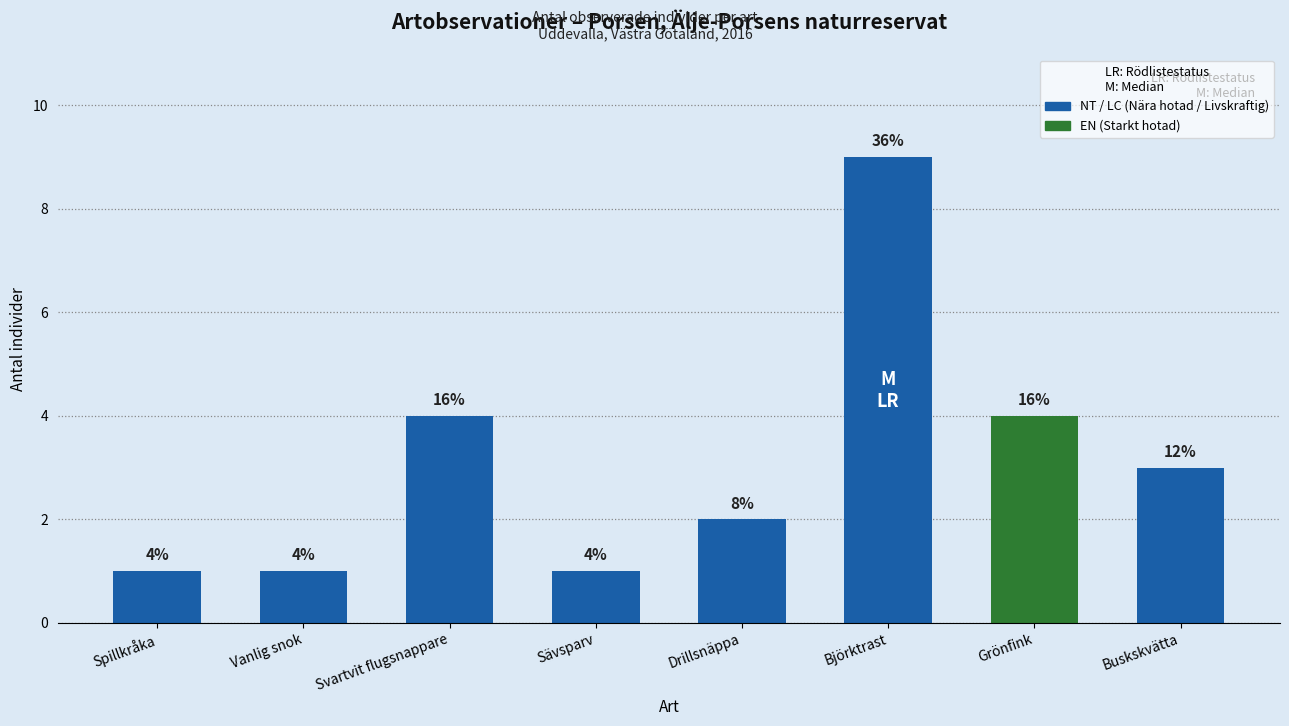

What is the difference between the second highest and second lowest values?

3